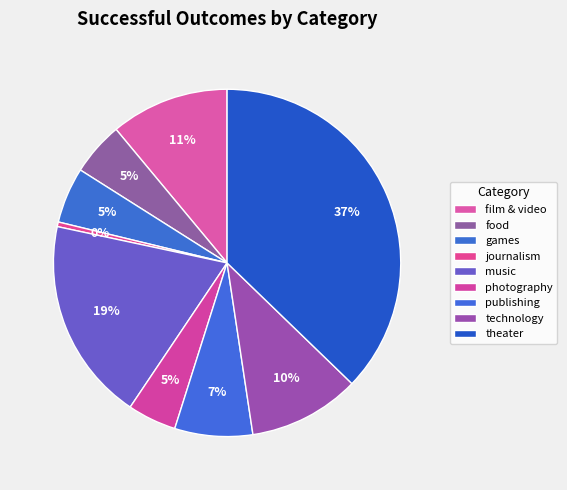

The games slice represents 5% of the pie. True or false?

True